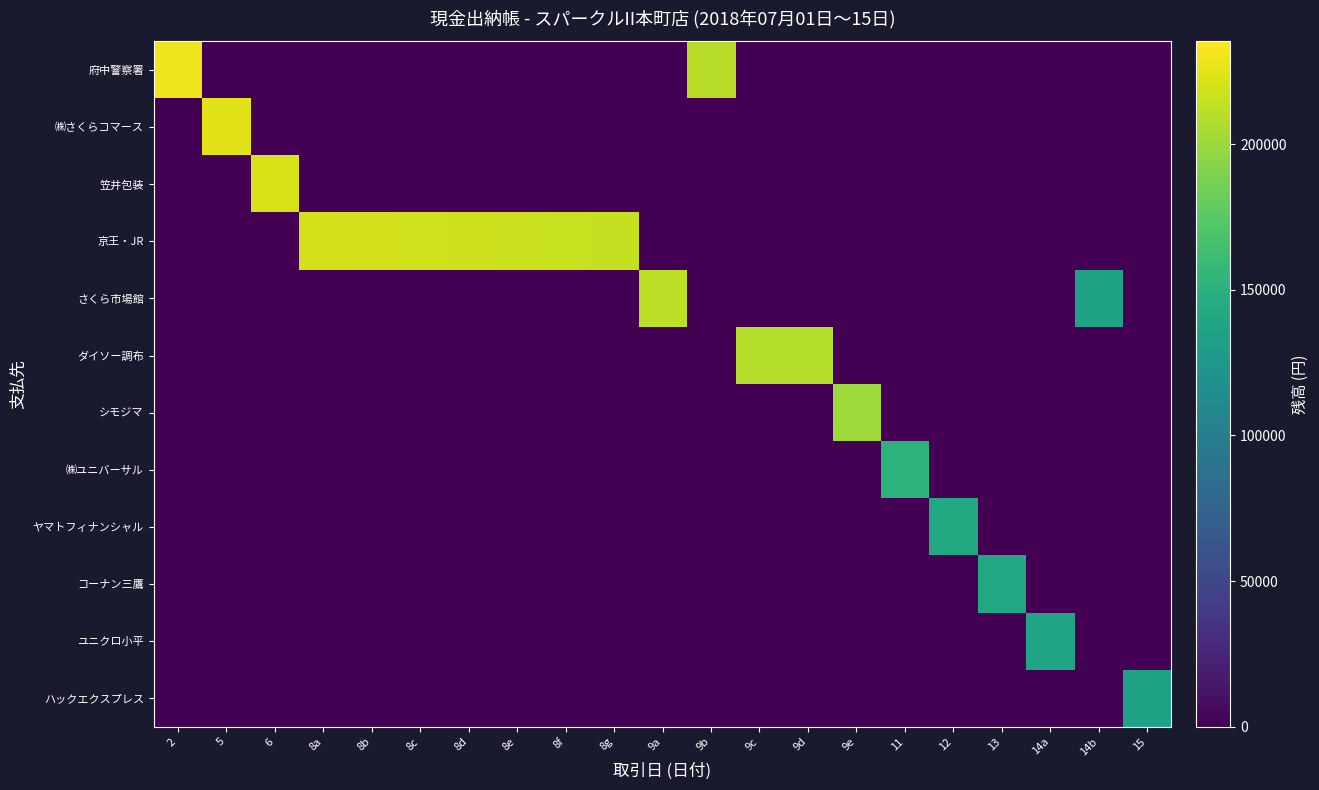

Reading left to right, list all the values displayed in this chart.

府中警察署: 2=229616	5=0	6=0	8a=0	8b=0	8c=0	8d=0	8e=0	8f=0	8g=0	9a=0	9b=209749	9c=0	9d=0	9e=0	11=0	12=0	13=0	14a=0	14b=0	15=0
㈱さくらコマース: 2=0	5=224616	6=0	8a=0	8b=0	8c=0	8d=0	8e=0	8f=0	8g=0	9a=0	9b=0	9c=0	9d=0	9e=0	11=0	12=0	13=0	14a=0	14b=0	15=0
笠井包装: 2=0	5=0	6=220728	8a=0	8b=0	8c=0	8d=0	8e=0	8f=0	8g=0	9a=0	9b=0	9c=0	9d=0	9e=0	11=0	12=0	13=0	14a=0	14b=0	15=0
京王・JR: 2=0	5=0	6=0	8a=219842	8b=218956	8c=218070	8d=217184	8e=216298	8f=215412	8g=214526	9a=0	9b=0	9c=0	9d=0	9e=0	11=0	12=0	13=0	14a=0	14b=0	15=0
さくら市場館: 2=0	5=0	6=0	8a=0	8b=0	8c=0	8d=0	8e=0	8f=0	8g=0	9a=212149	9b=0	9c=0	9d=0	9e=0	11=0	12=0	13=0	14a=0	14b=136681	15=0
ダイソー調布: 2=0	5=0	6=0	8a=0	8b=0	8c=0	8d=0	8e=0	8f=0	8g=0	9a=0	9b=0	9c=209209	9d=209101	9e=0	11=0	12=0	13=0	14a=0	14b=0	15=0
シモジマ: 2=0	5=0	6=0	8a=0	8b=0	8c=0	8d=0	8e=0	8f=0	8g=0	9a=0	9b=0	9c=0	9d=0	9e=200731	11=0	12=0	13=0	14a=0	14b=0	15=0
㈱ユニバーサル: 2=0	5=0	6=0	8a=0	8b=0	8c=0	8d=0	8e=0	8f=0	8g=0	9a=0	9b=0	9c=0	9d=0	9e=0	11=151959	12=0	13=0	14a=0	14b=0	15=0
ヤマトフィナンシャル: 2=0	5=0	6=0	8a=0	8b=0	8c=0	8d=0	8e=0	8f=0	8g=0	9a=0	9b=0	9c=0	9d=0	9e=0	11=0	12=142635	13=0	14a=0	14b=0	15=0
コーナン三鷹: 2=0	5=0	6=0	8a=0	8b=0	8c=0	8d=0	8e=0	8f=0	8g=0	9a=0	9b=0	9c=0	9d=0	9e=0	11=0	12=0	13=140486	14a=0	14b=0	15=0
ユニクロ小平: 2=0	5=0	6=0	8a=0	8b=0	8c=0	8d=0	8e=0	8f=0	8g=0	9a=0	9b=0	9c=0	9d=0	9e=0	11=0	12=0	13=0	14a=137261	14b=0	15=0
ハックエクスプレス: 2=0	5=0	6=0	8a=0	8b=0	8c=0	8d=0	8e=0	8f=0	8g=0	9a=0	9b=0	9c=0	9d=0	9e=0	11=0	12=0	13=0	14a=0	14b=0	15=135584